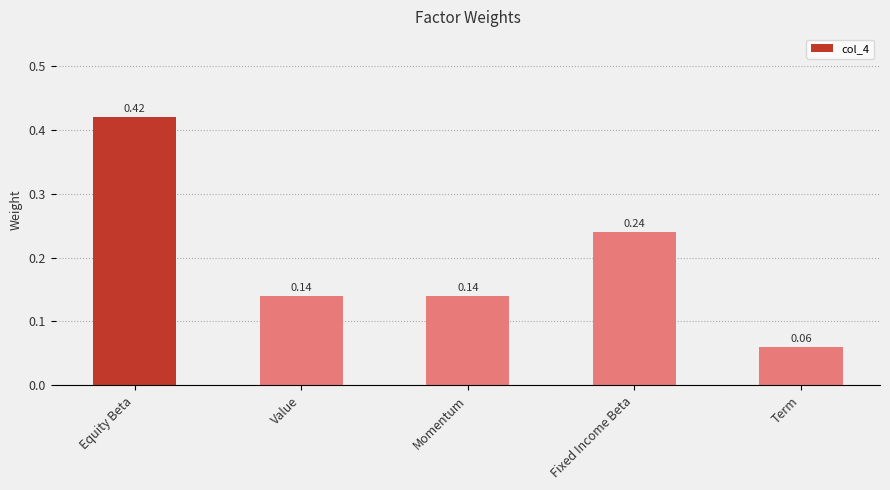

What is the label of the 3rd bar from the left?

Momentum